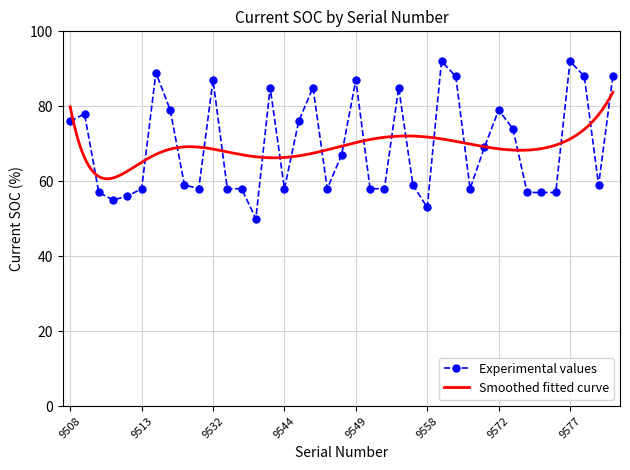

Rank the categories by value from lowest to highest.

9536, 9558, 9511, 9512, 9510, 9574, 9575, 9576, 9513, 9517, 9534, 9535, 9544, 9547, 9550, 9551, 9569, 9516, 9557, 9579, 9548, 9570, 9573, 9508, 9545, 9509, 9515, 9572, 9537, 9546, 9556, 9532, 9549, 9568, 9578, 9580, 9514, 9564, 9577